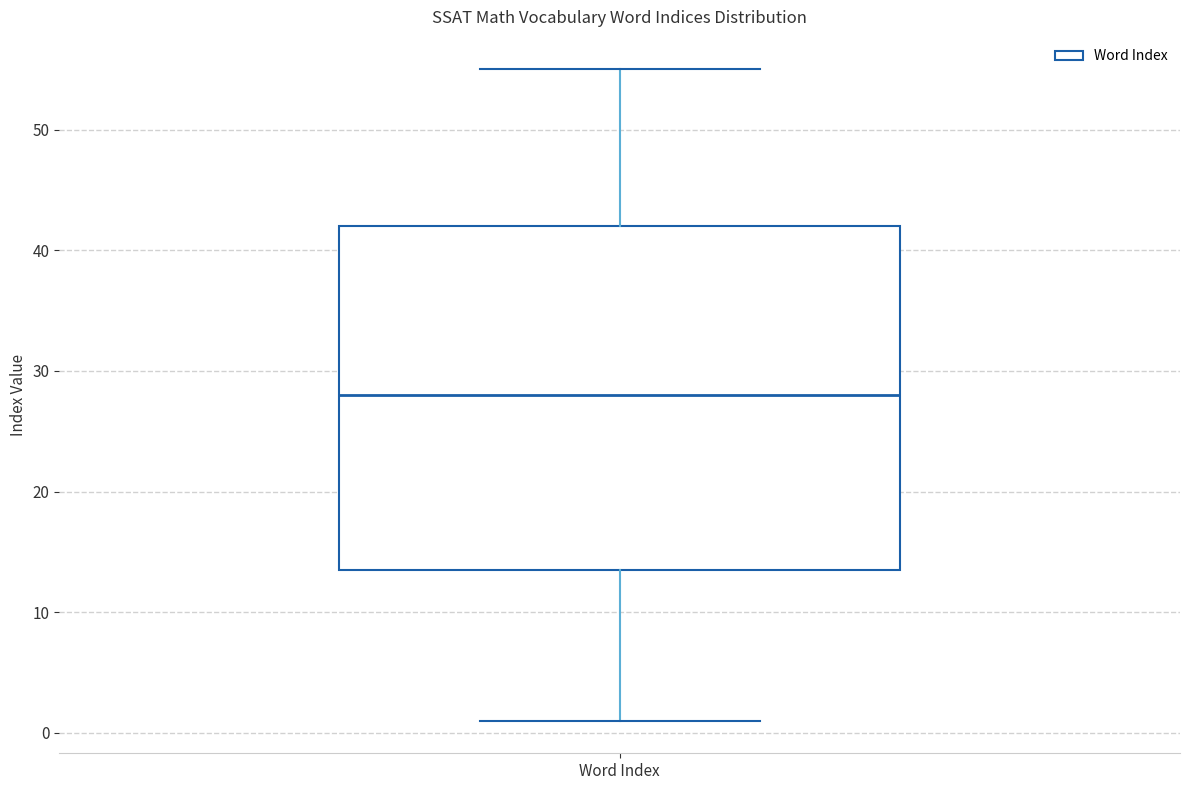

Read this box plot against the y-axis: the position of the median line, the range covered by the box, and the ends of both whiskers. The values are not printed on the chart, so give them approximately, as read against the axis.

median 28, box 14 to 42, whiskers 1 to 55